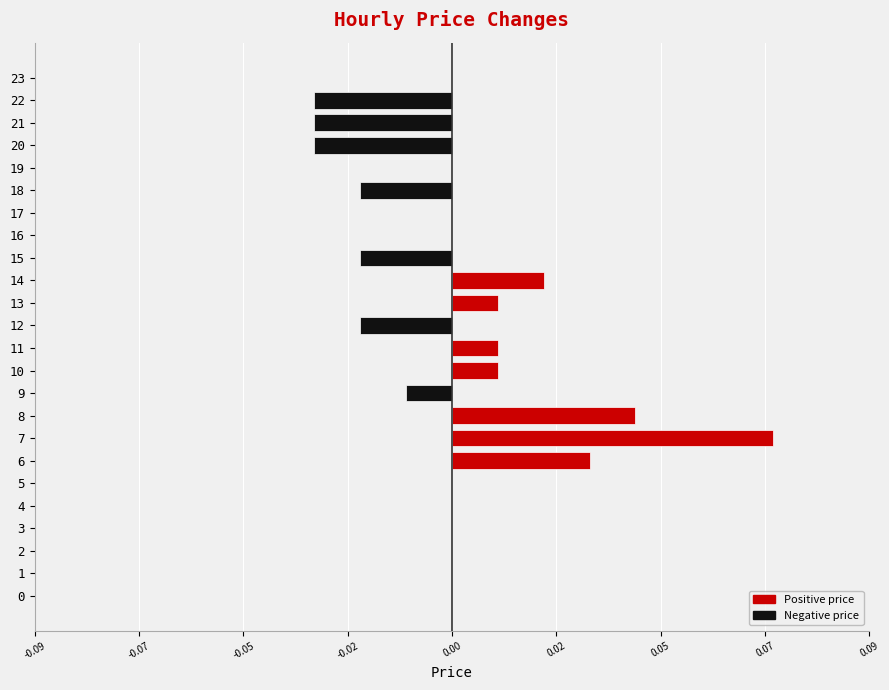

Are the bars horizontal?

Yes